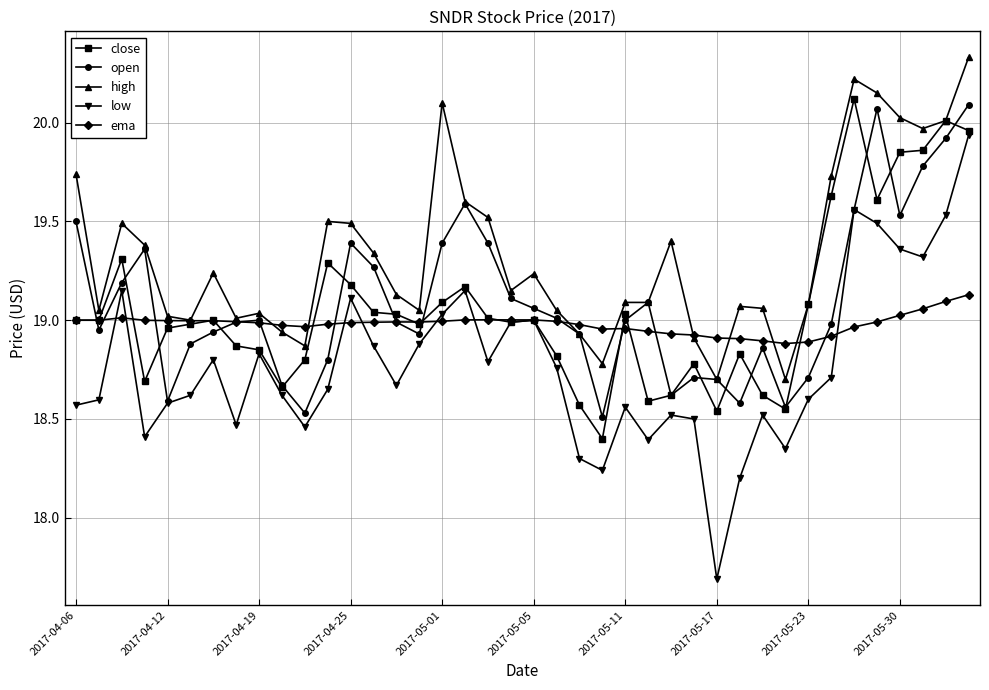

Which series has the largest total across all categories?

high